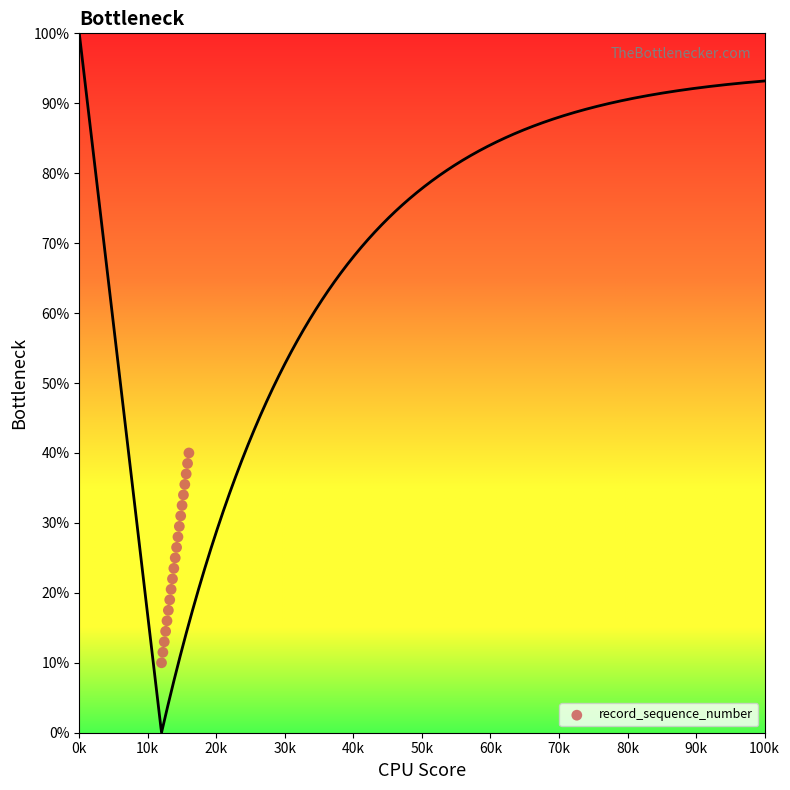

List the coordinates of all points as (Y, X) pairs, reading left to right.

(10.0, 12.0)  (11.5, 12.2)  (13.0, 12.4)  (14.5, 12.6)  (16.0, 12.8)  (17.5, 13.0)  (19.0, 13.2)  (20.5, 13.4)  (22.0, 13.6)  (23.5, 13.8)  (25.0, 14.0)  (26.5, 14.2)  (28.0, 14.4)  (29.5, 14.6)  (31.0, 14.8)  (32.5, 15.0)  (34.0, 15.2)  (35.5, 15.4)  (37.0, 15.6)  (38.5, 15.8)  (40.0, 16.0)